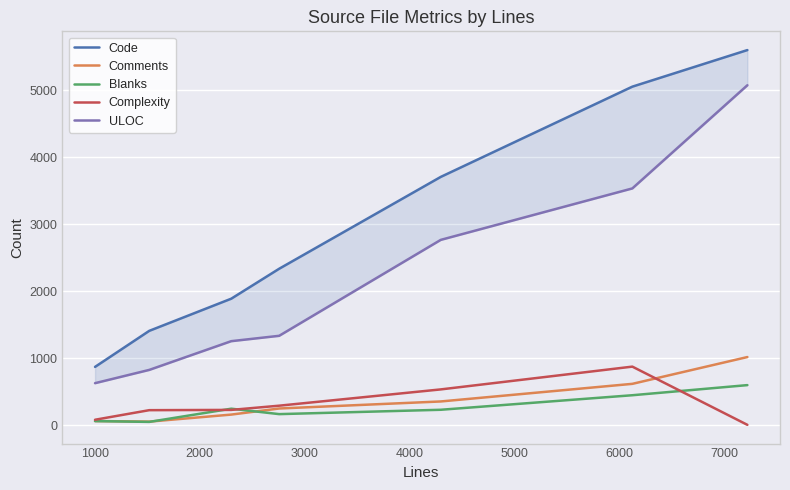

Count the number of data series in this chart.

5